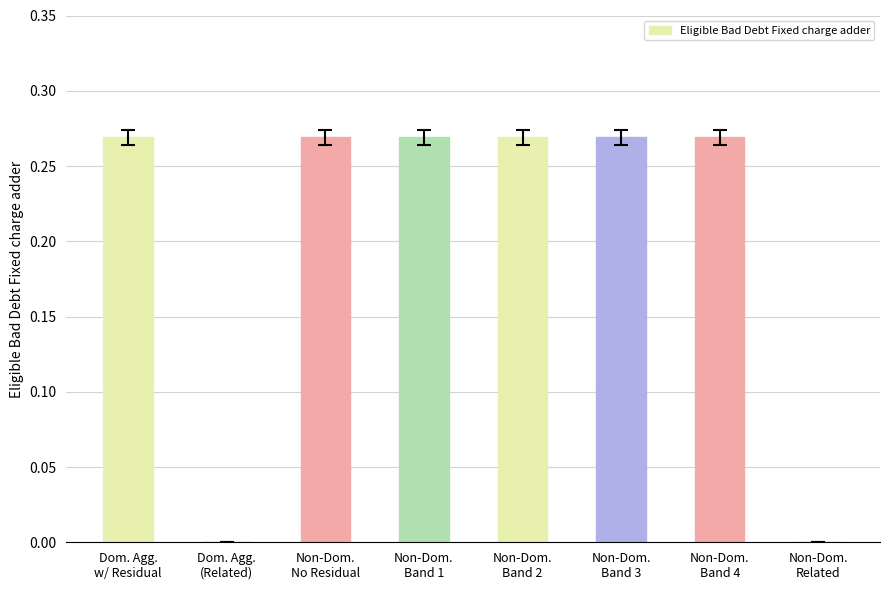

Which category has the highest value across all series?

Dom. Agg.
w/ Residual